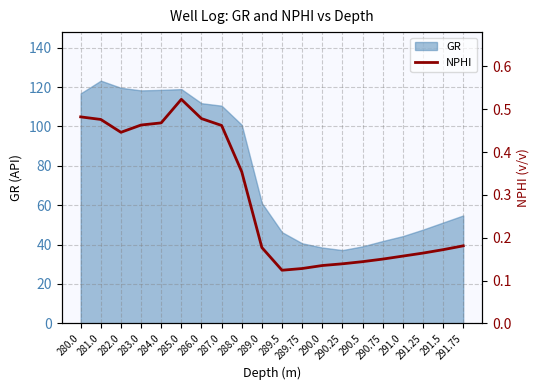

What is the greatest value displayed?

0.5